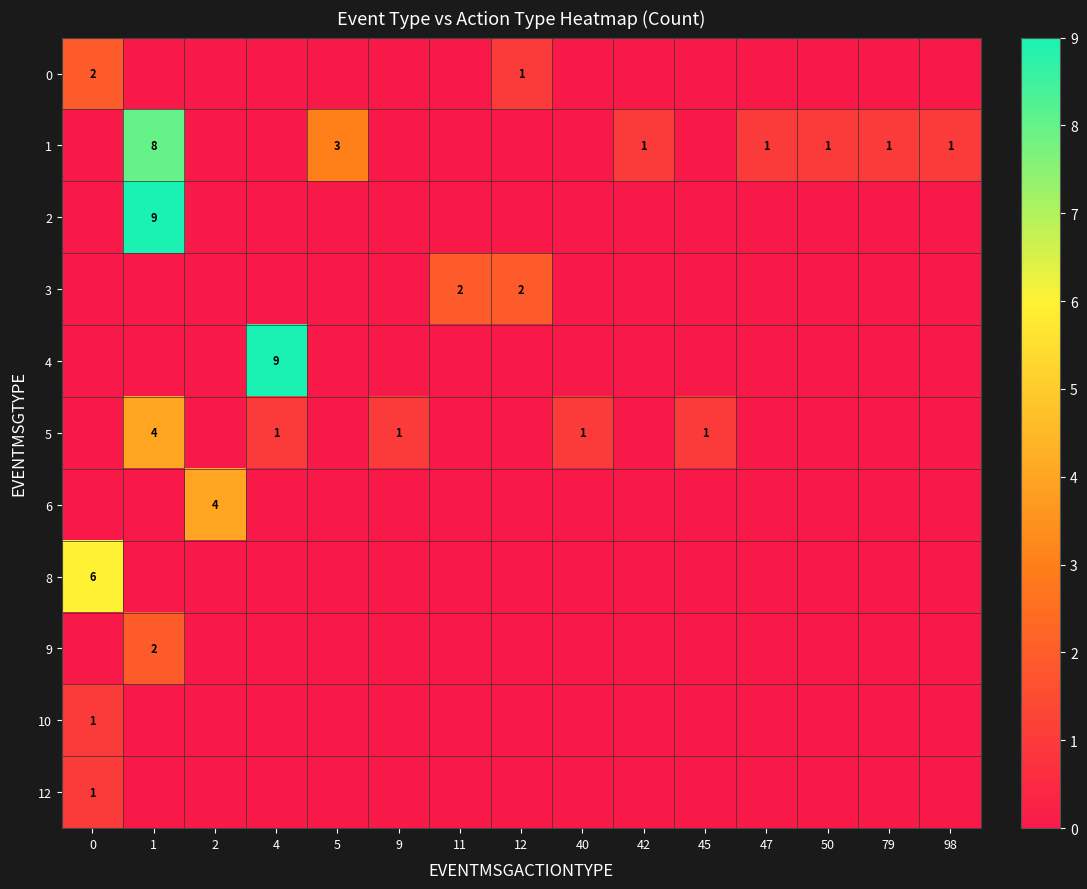

What is the difference between the highest and lowest values at 0?

6